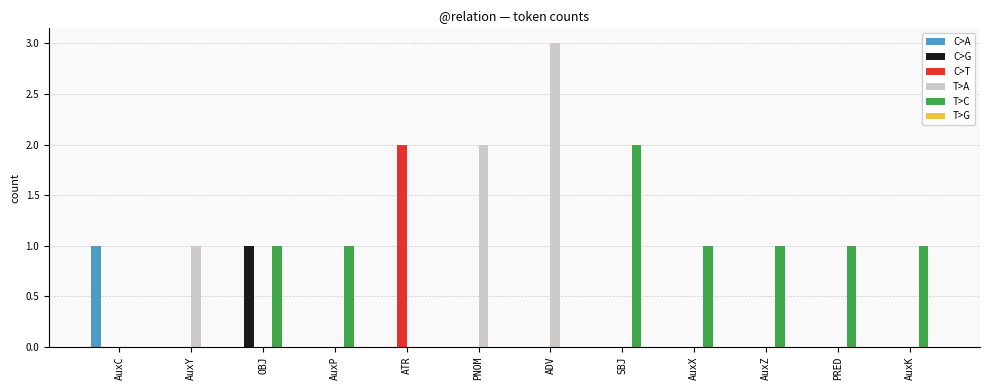

How many distinct data groups are displayed?

5